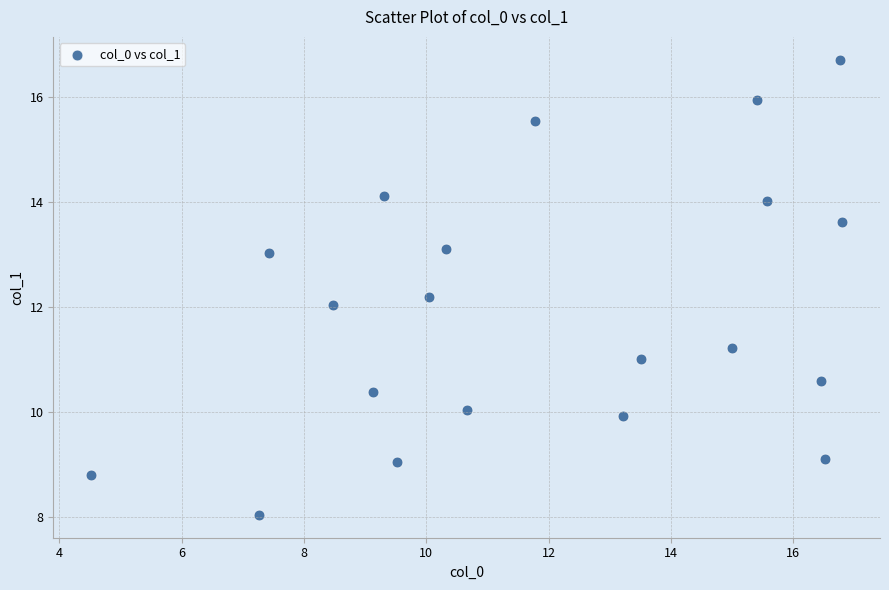

What is the range of X values (max minus min)?

12.3